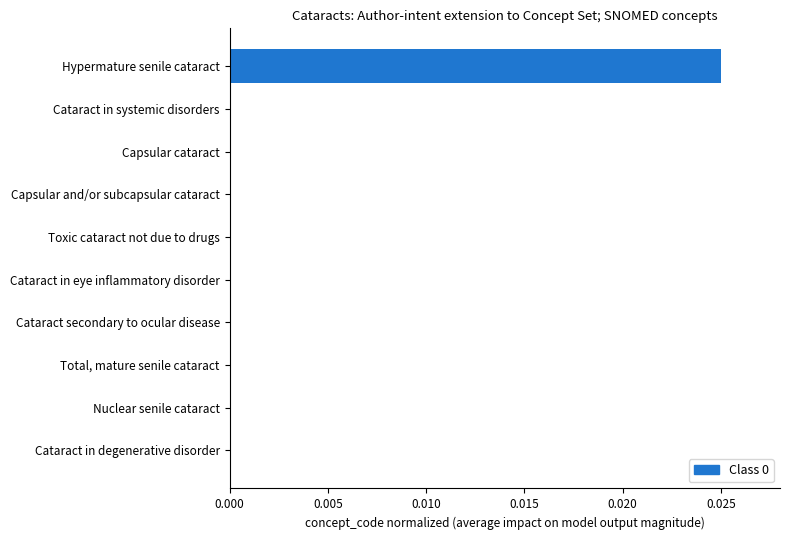

True or false: the data shows 0.0 at Capsular and/or subcapsular cataract.

True